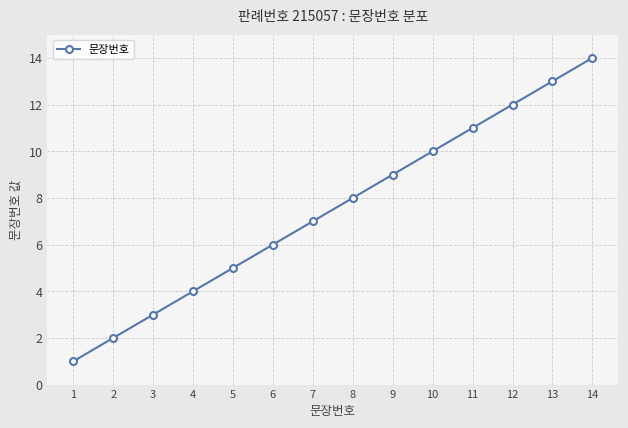

What is the value of the 11th point from the left?

11